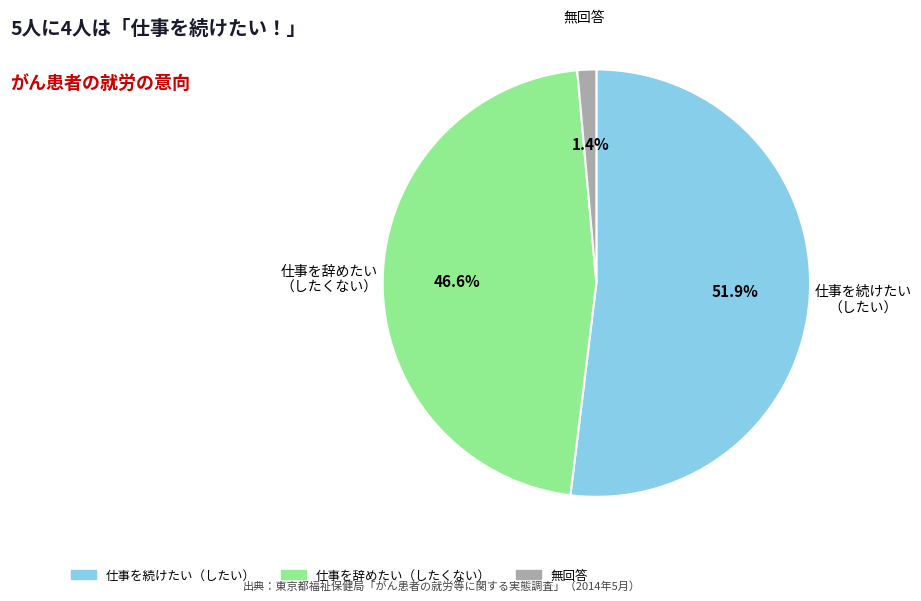

What is the majority slice?

仕事を続けたい （したい）